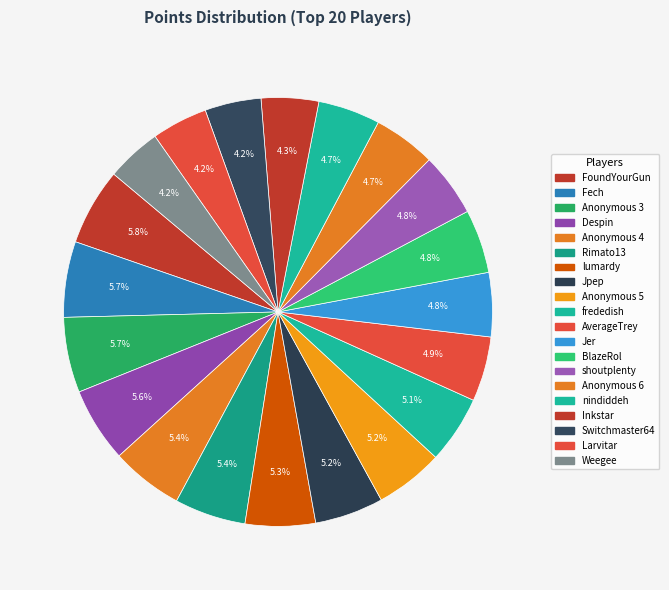

What is the smallest slice in the pie chart?

Weegee